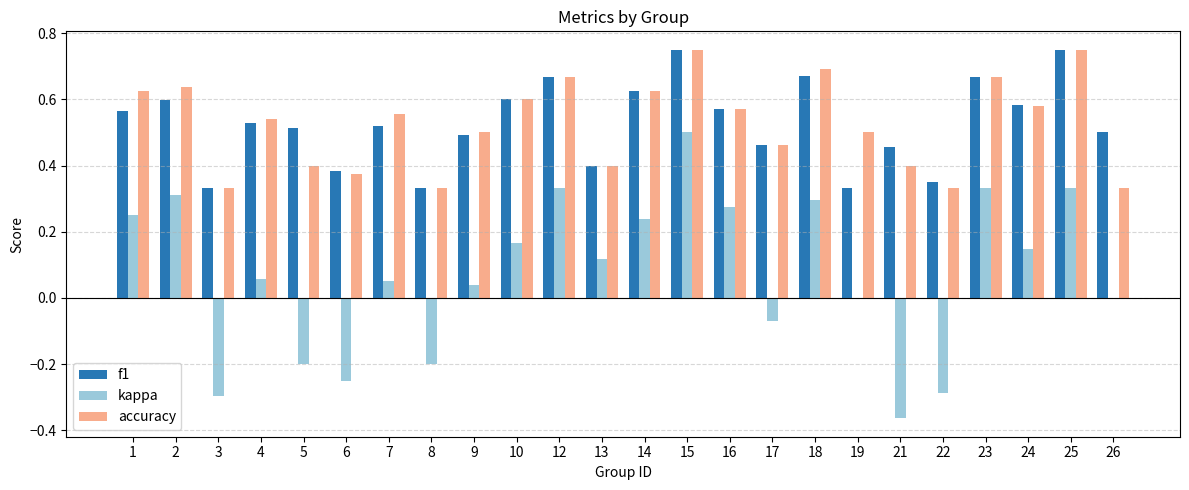

Which series changed the most between 21 and 23?

kappa